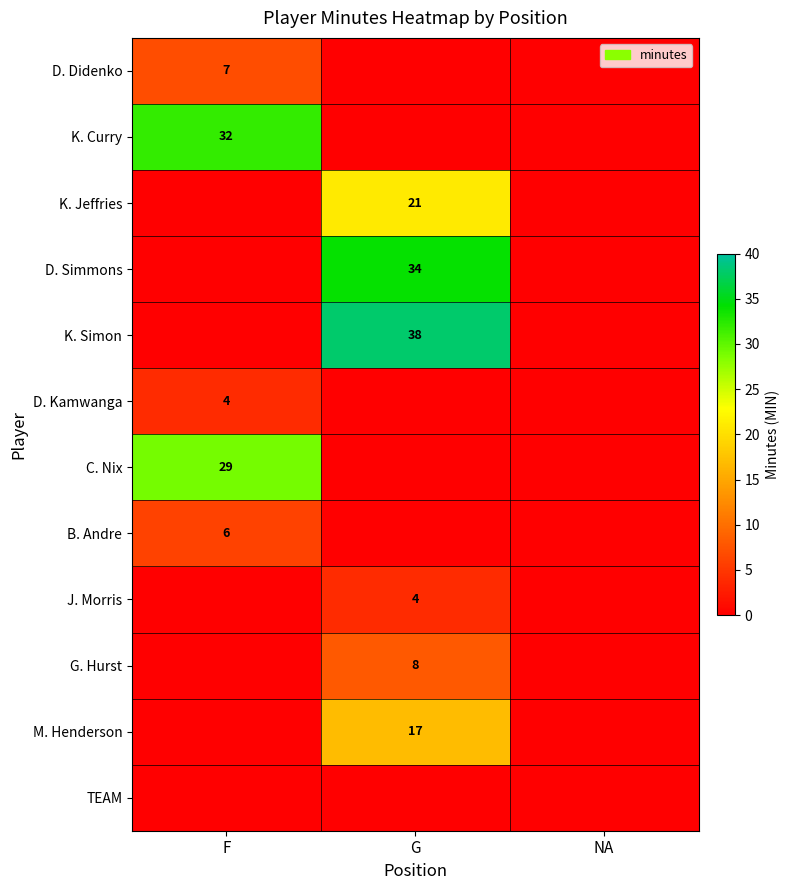

True or false: D. Kamwanga has a value of 4 at F.

True